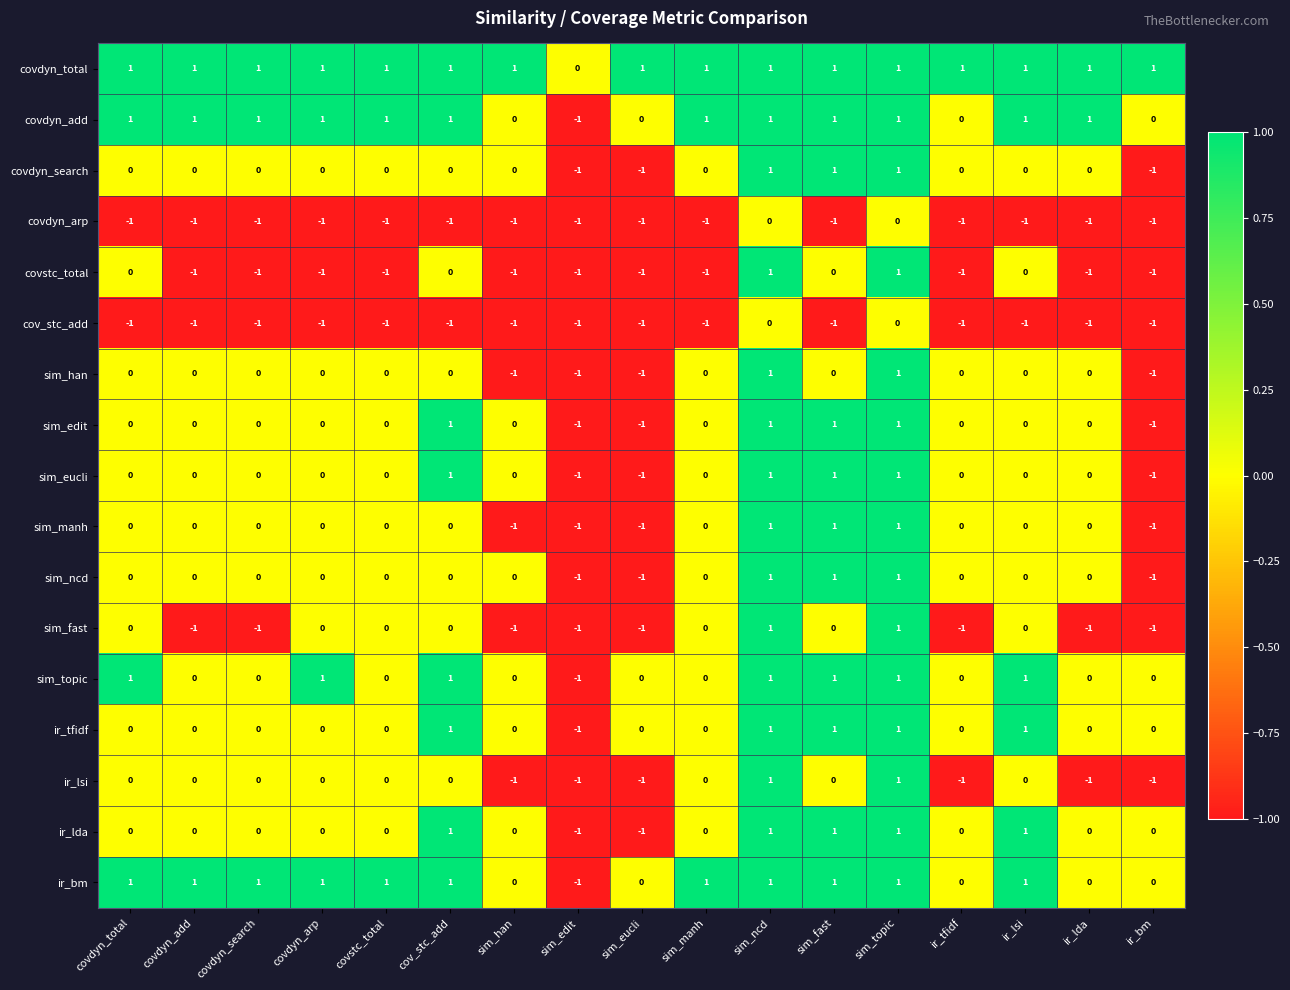

How many cov_stc_add values are between -1 and 0?

17